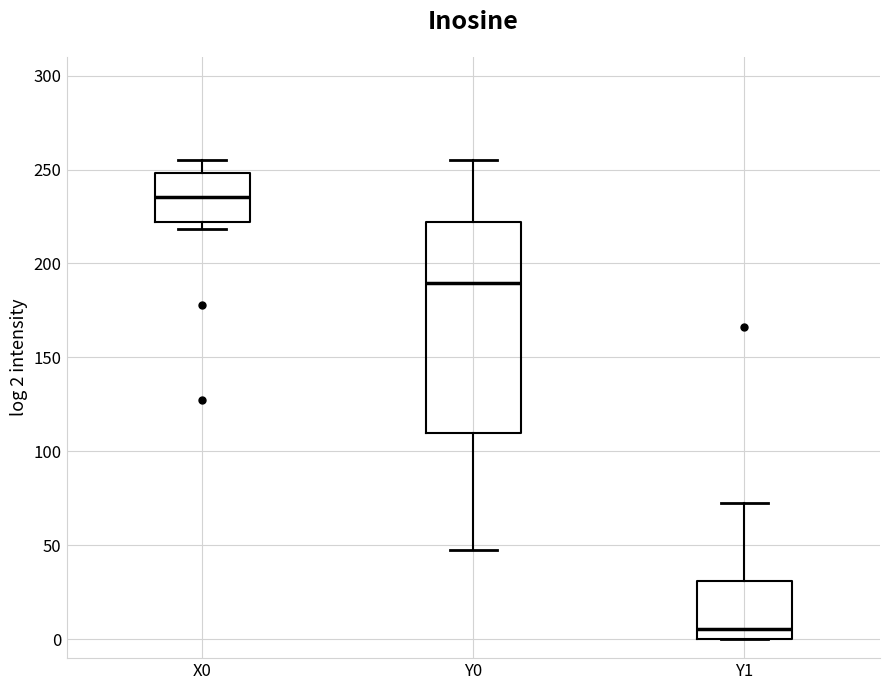

Where is the lower edge of the box for Y1 on the y-axis? The values are not printed on the chart, so give them approximately, as read against the axis.

0